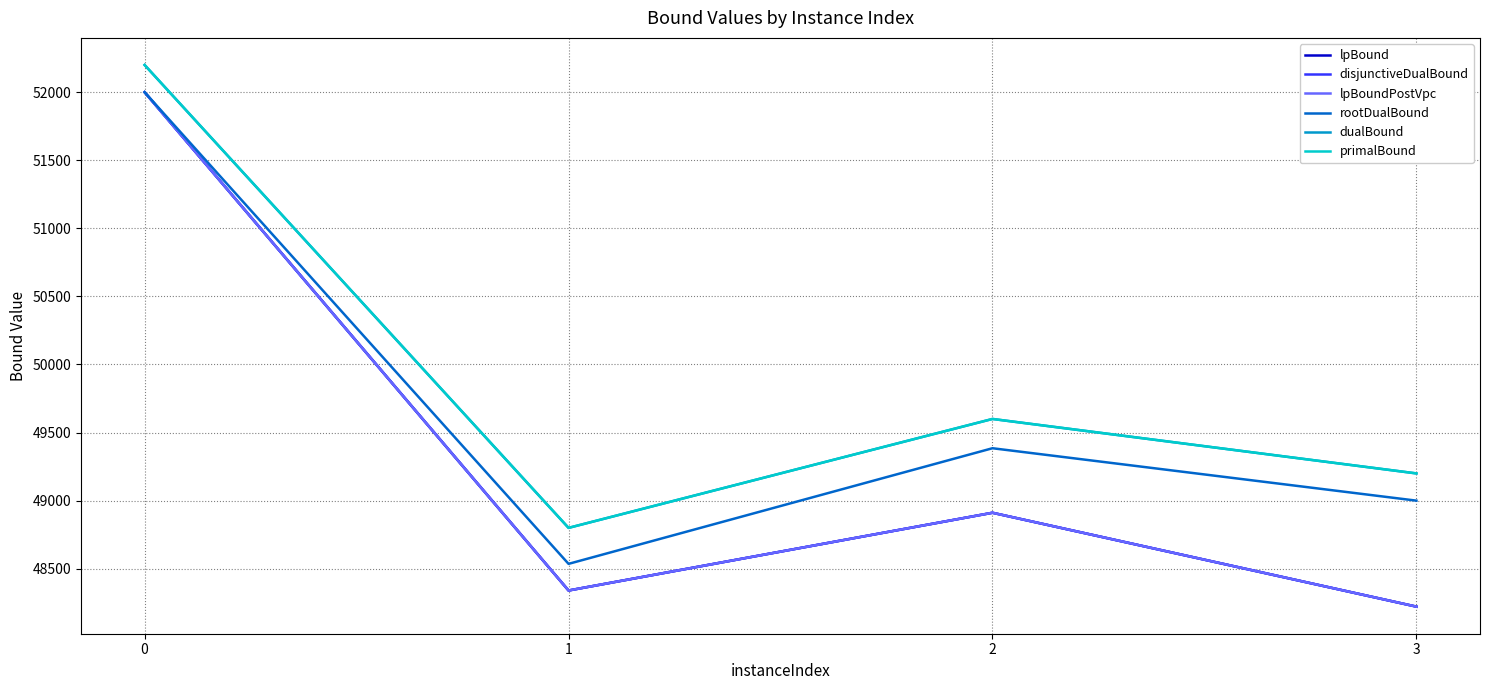

Does the chart have visible grid lines?

Yes